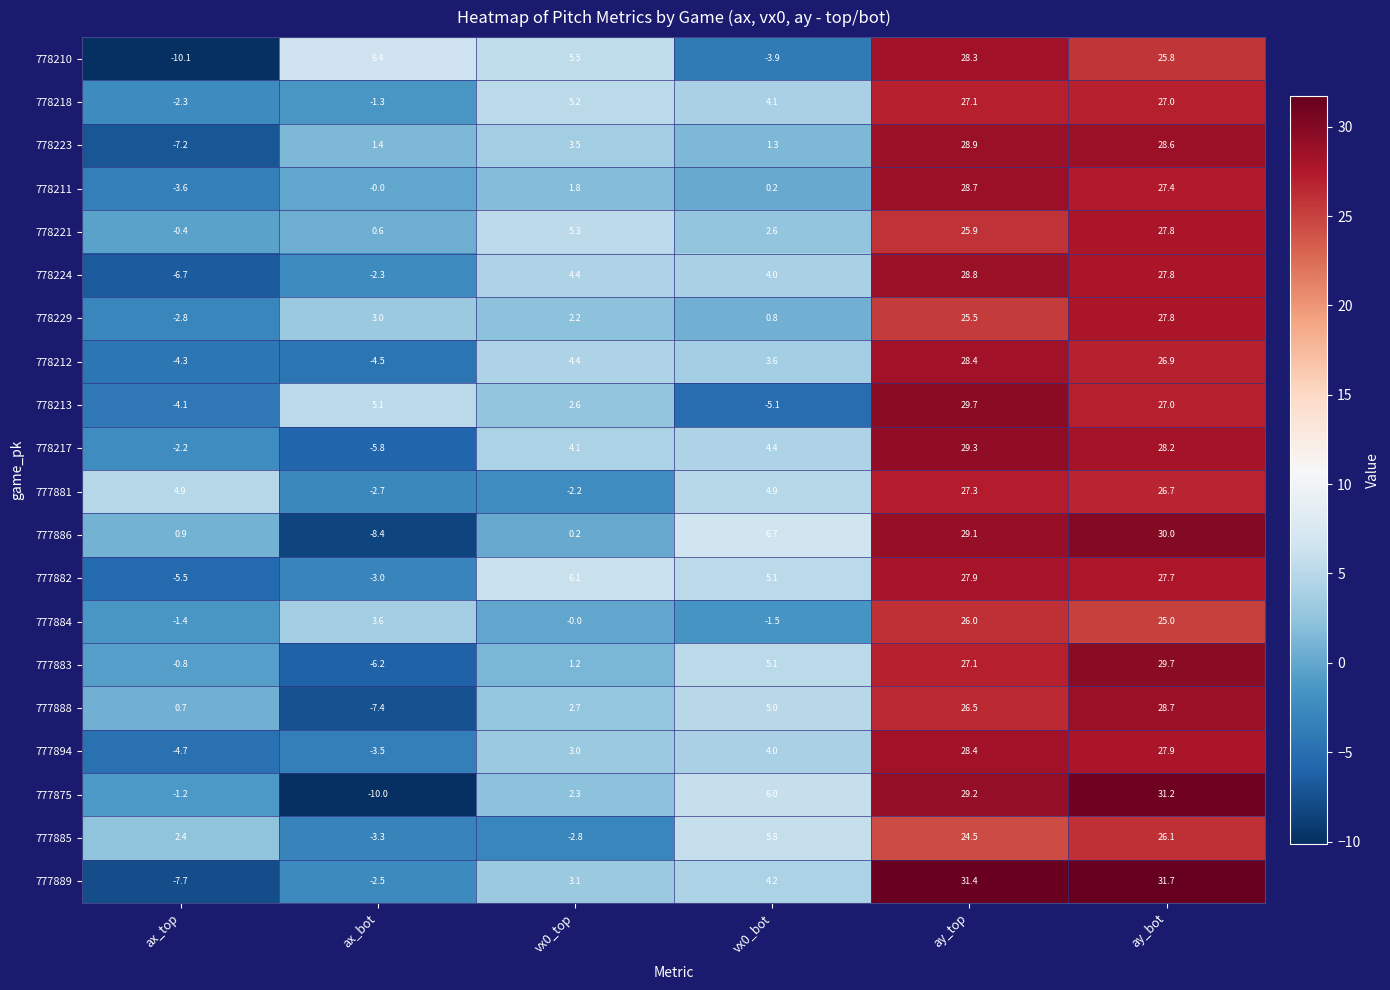

At ax_bot, list the series in order from largest to smallest.

778210, 778213, 777884, 778229, 778223, 778221, 778211, 778218, 778224, 777889, 777881, 777882, 777885, 777894, 778212, 778217, 777883, 777888, 777886, 777875